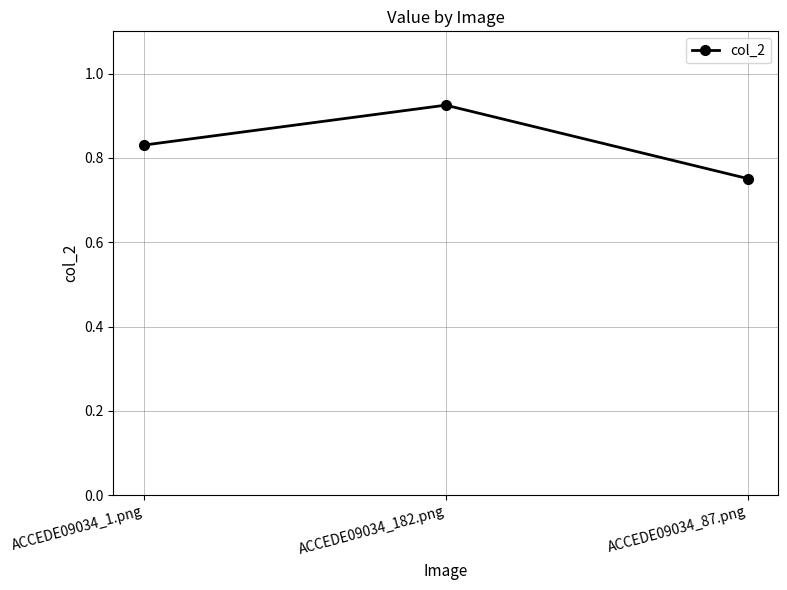

What is the change in value from ACCEDE09034_1.png to ACCEDE09034_182.png?

+0.1